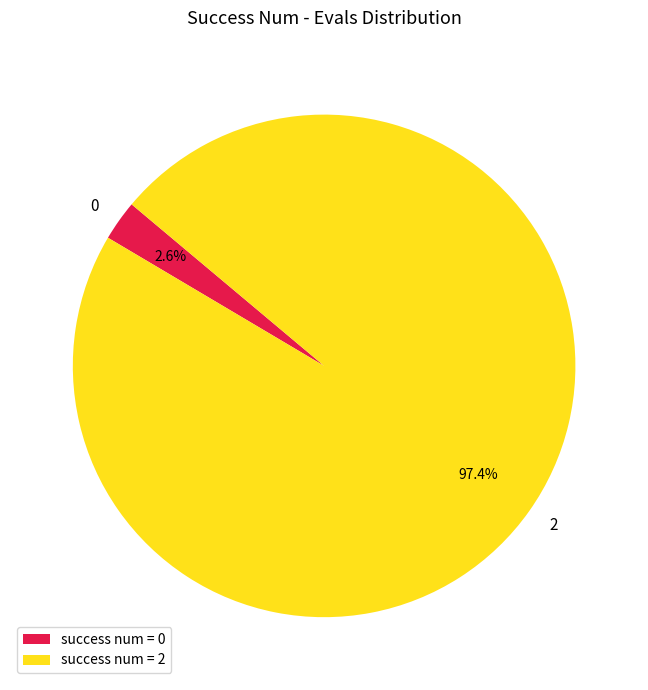

Is there a majority slice in this chart?

Yes